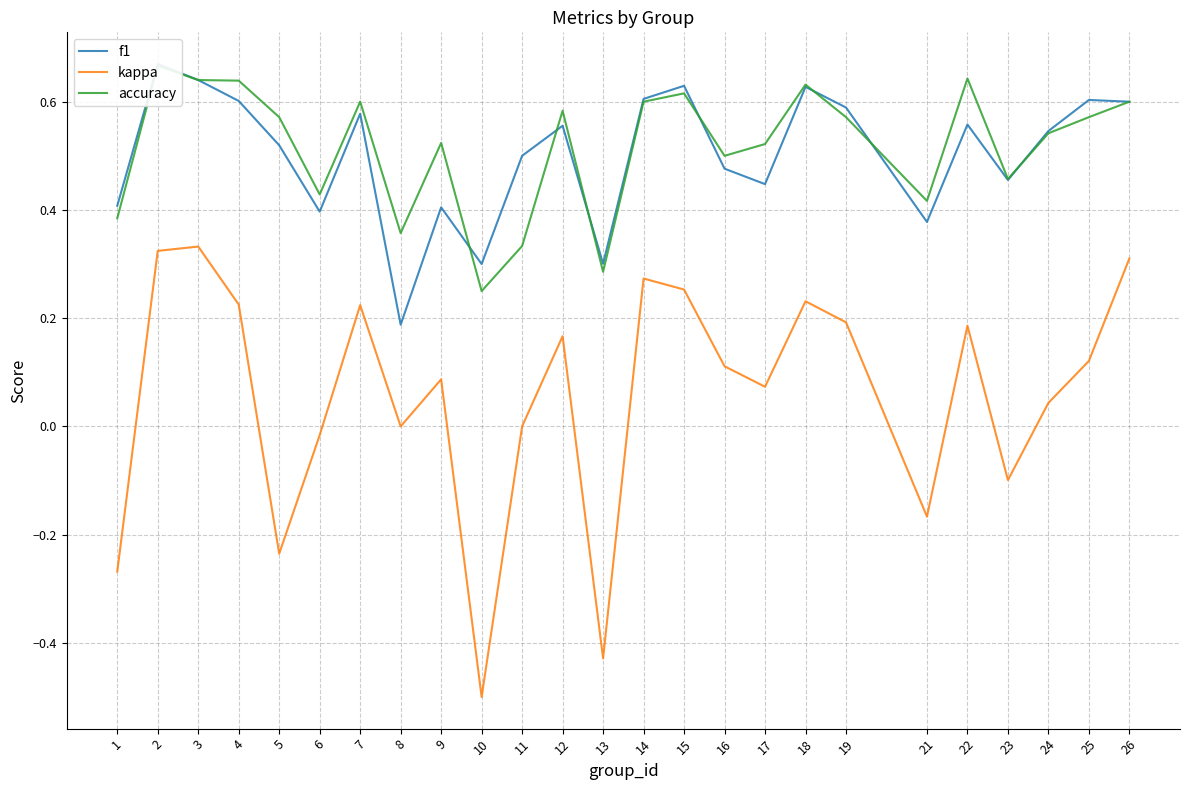

The value of f1 at 26 is 0.6. True or false?

True